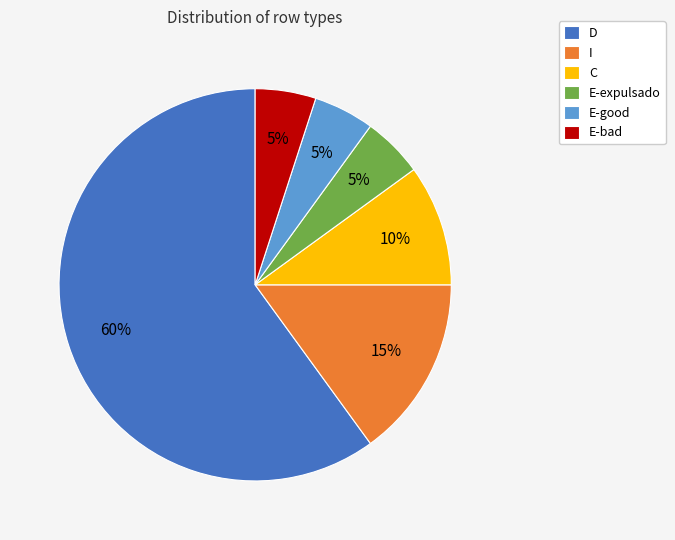

To the nearest percent, what portion does E-bad represent?

5%